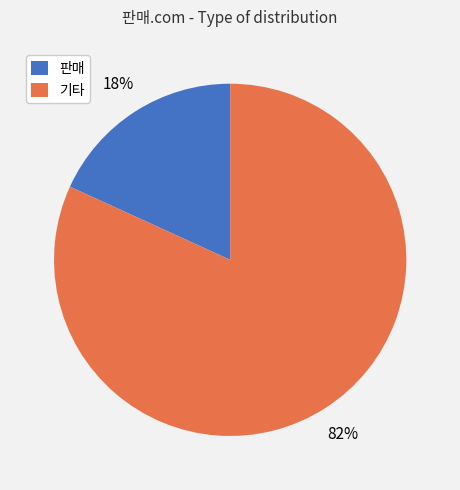

Which category has the biggest portion of the pie?

기타